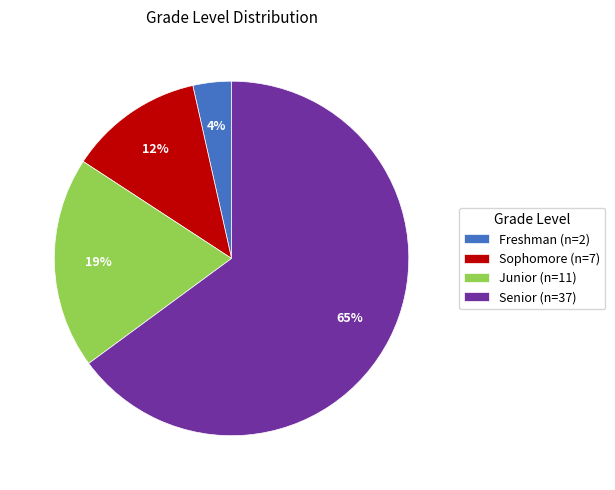

How many segments does this pie chart have?

4